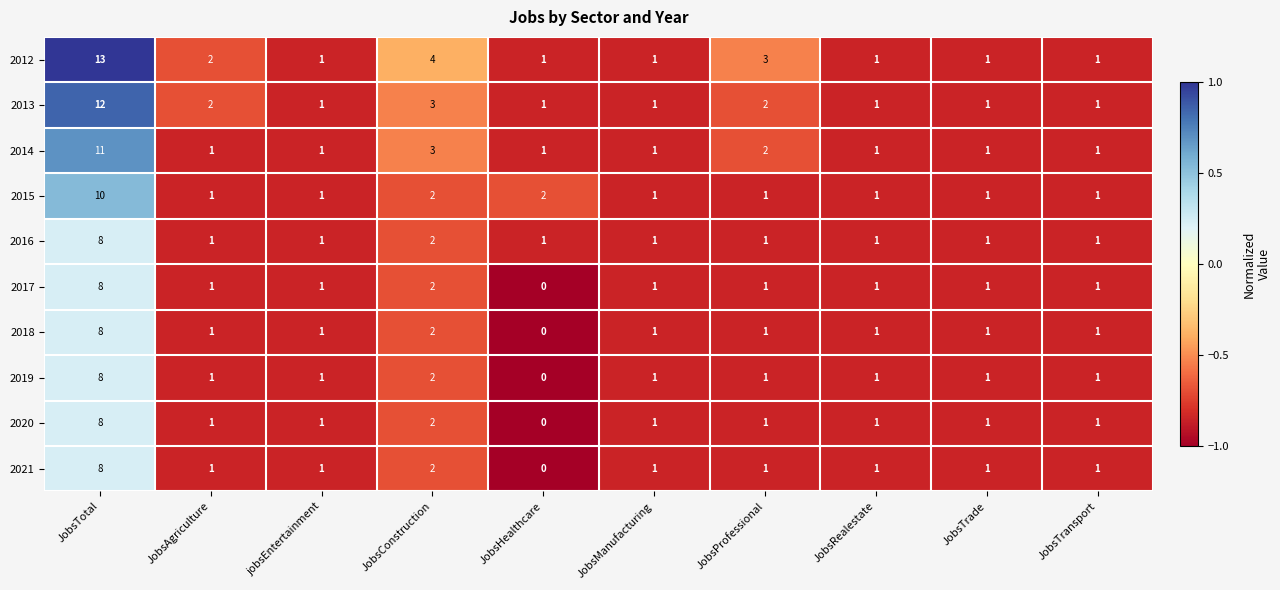

At which label does 2014 reach its peak?

JobsTotal